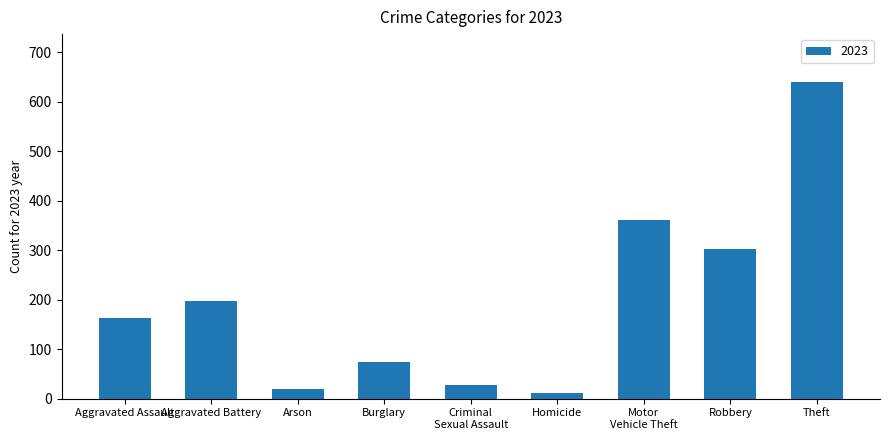

Which category has the highest value across all series?

Theft